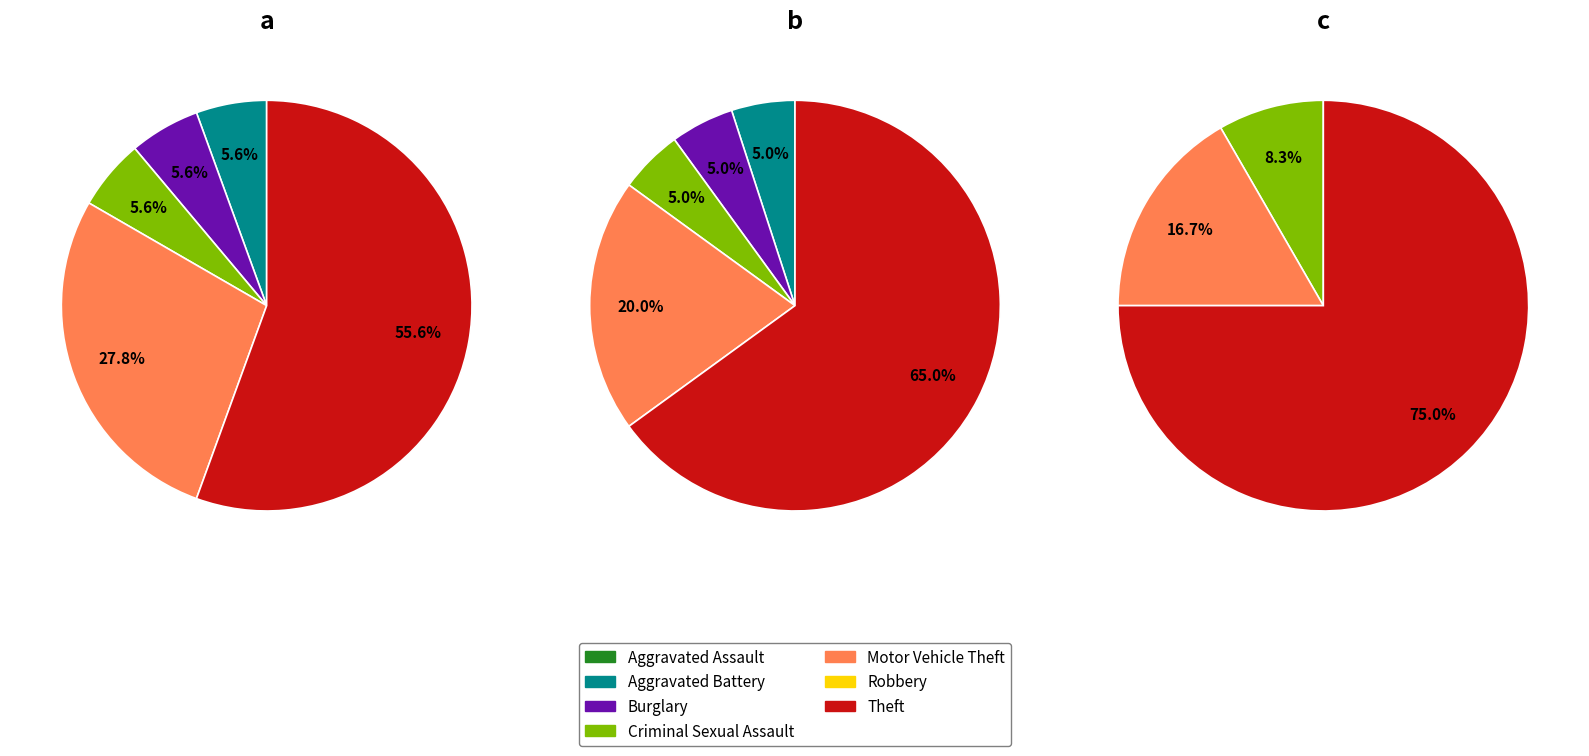

The 5 slice represents 0% of the pie. True or false?

True